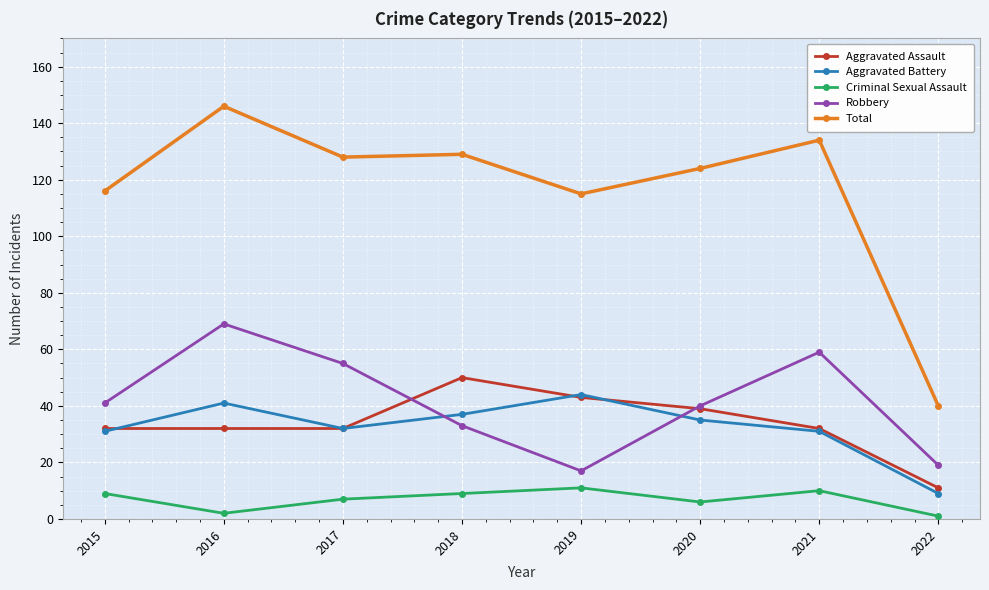

What is the sum of all Total values?

932